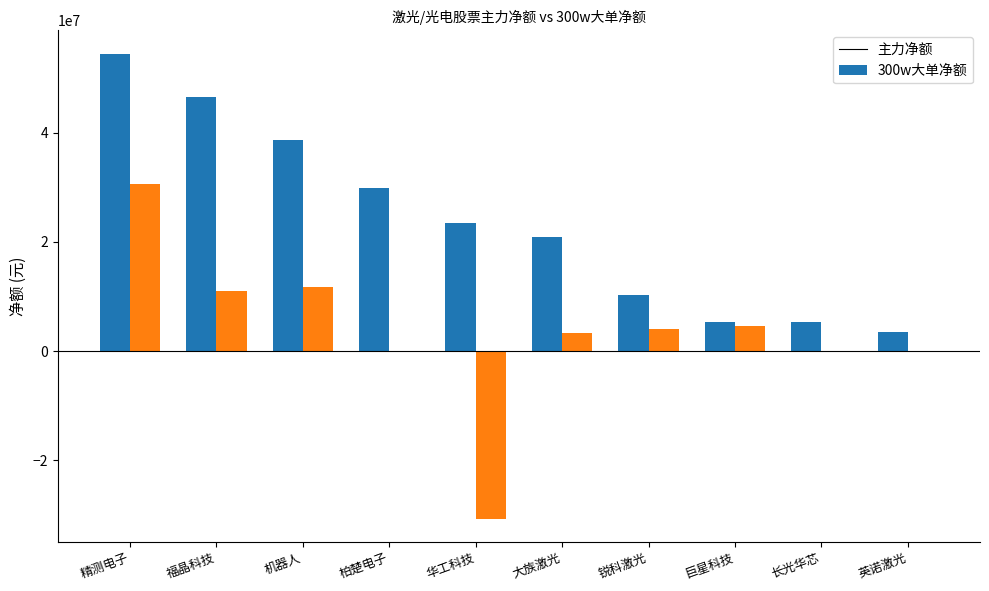

What is the greatest value displayed?

54471489